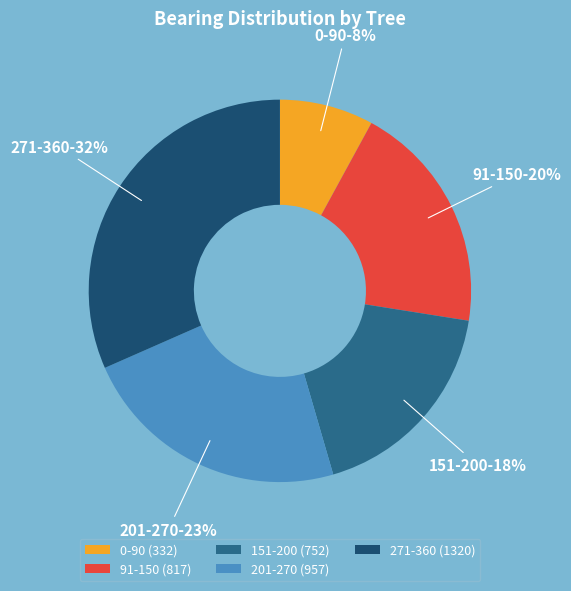

Do 201-270 and 271-360 together represent more than half of the pie?

Yes